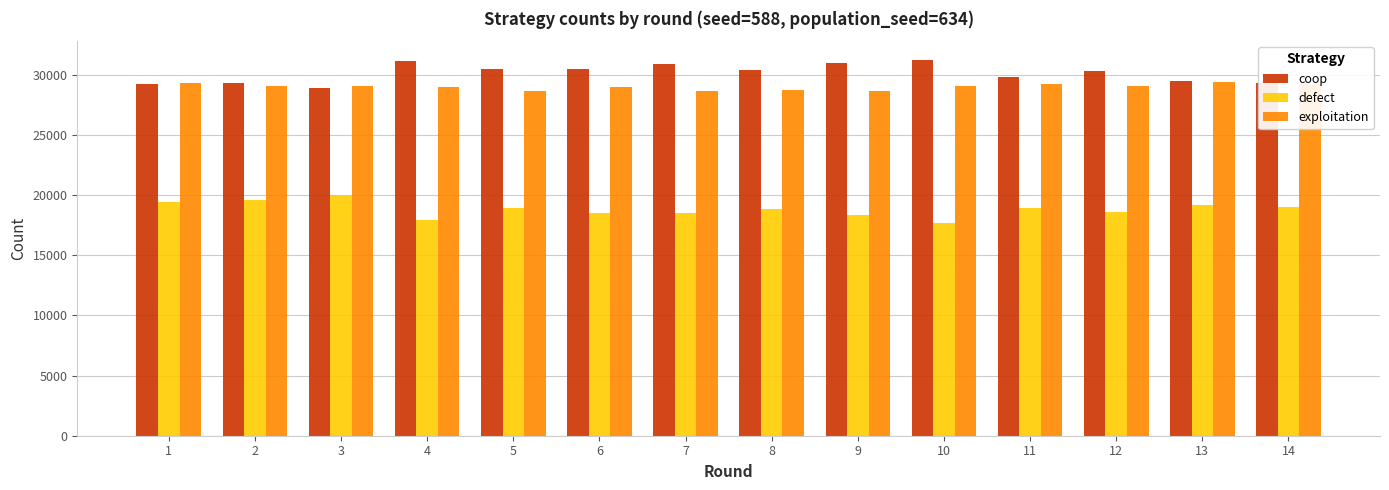

The defect series shows 18479 at 7. True or false?

True